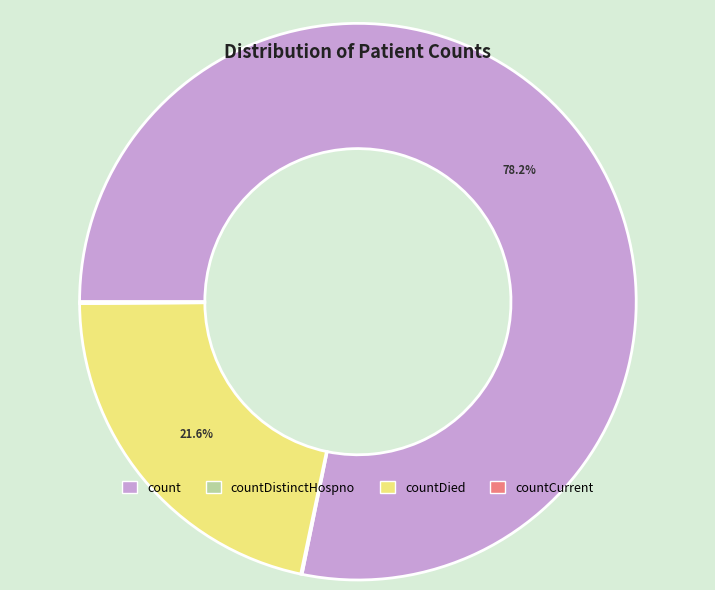

What percentage is the count slice, to the nearest percent?

78%